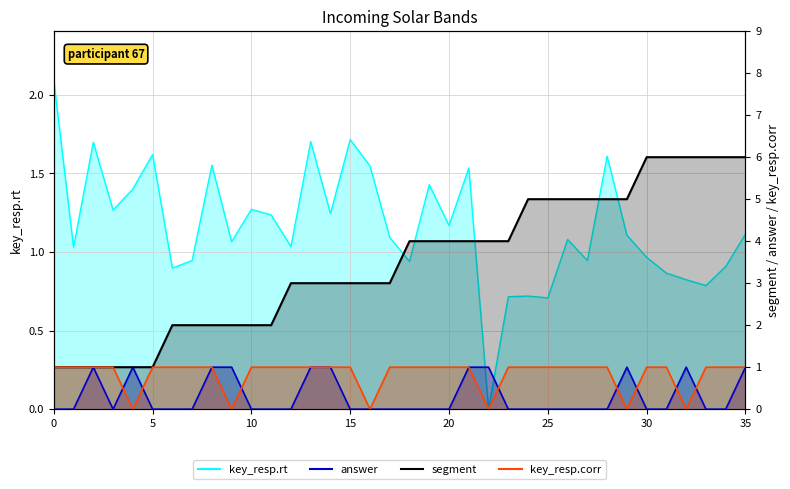

How many data points in key_resp.rt are above 1?

23